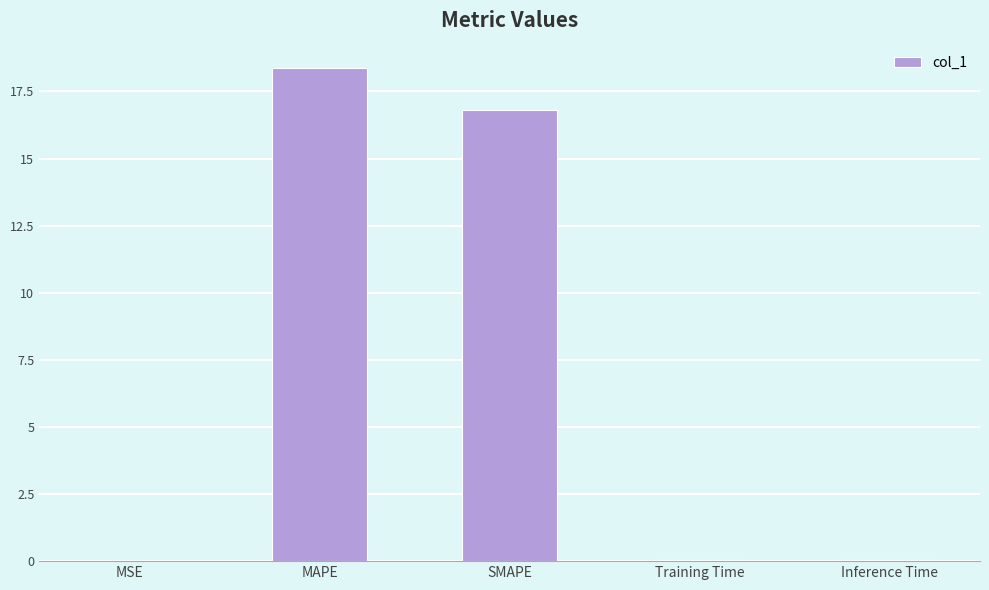

Which label corresponds to the largest value in the chart?

MAPE